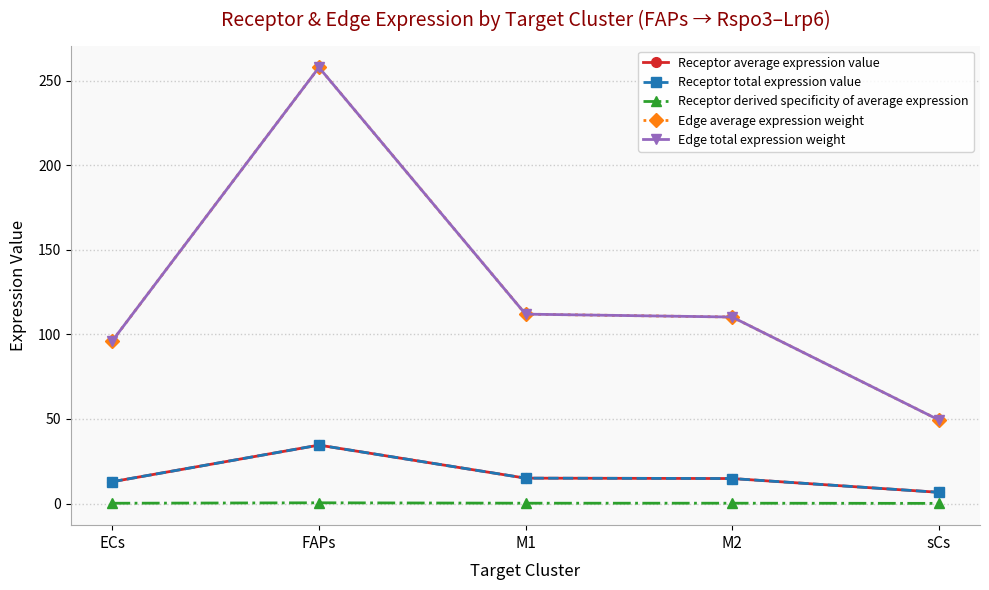

What is the sum of the Receptor derived specificity of average expression values at sCs and M1?

0.3